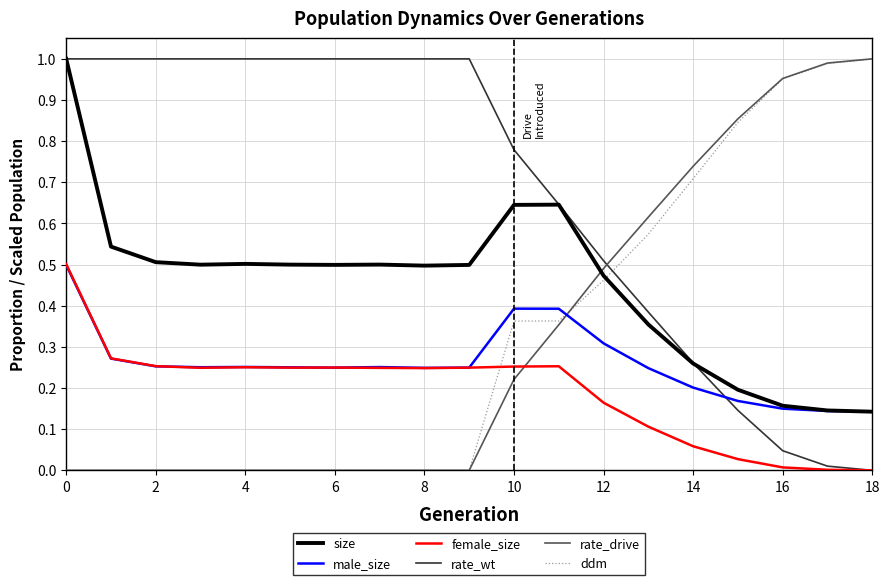

Is this an area chart (filled region under the line)?

No